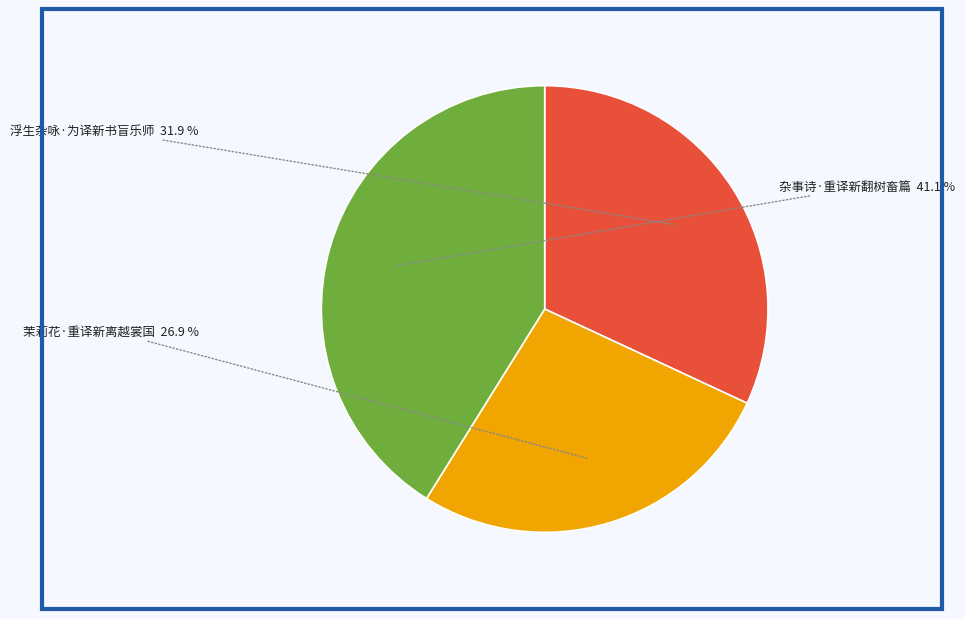

Which slice is the smallest?

茉莉花·重译新离越裳国